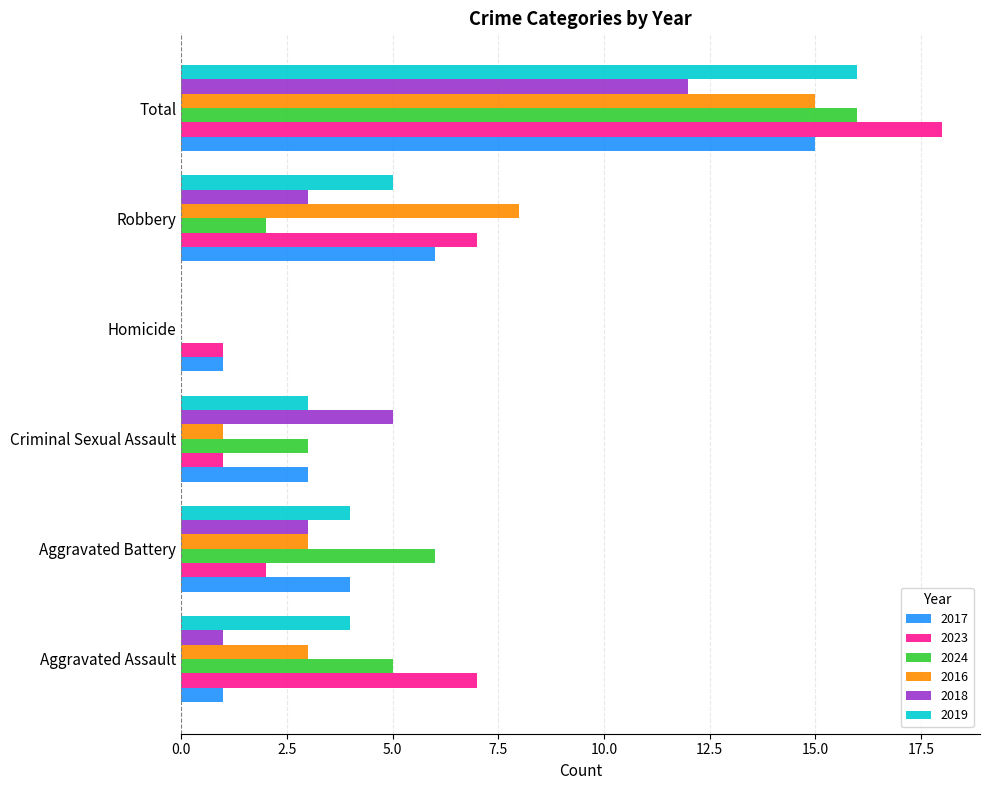

What is the sum of all 2017 values?

30